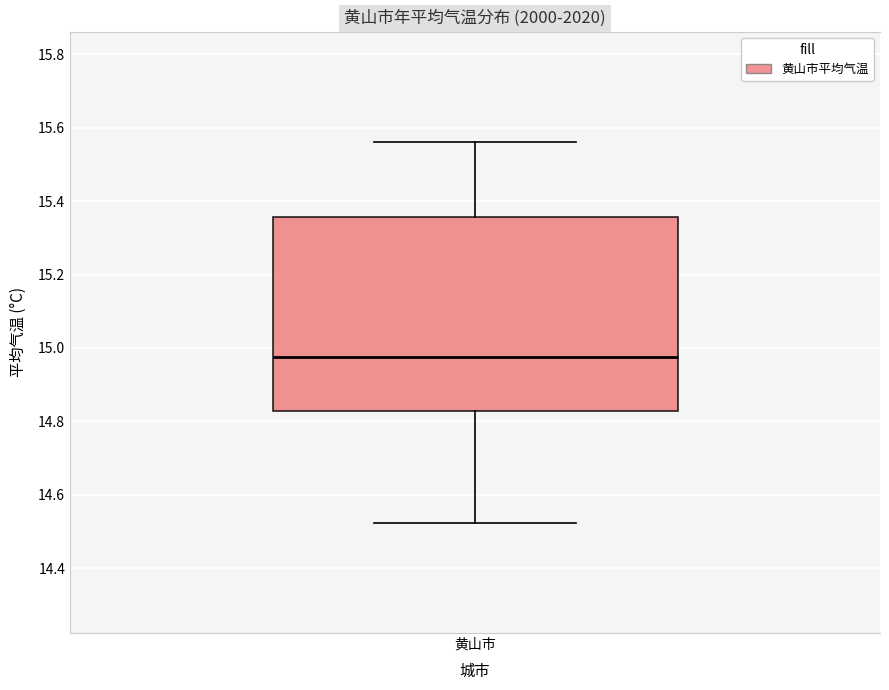

Where does the upper whisker of the box for 黄山市 end on the y-axis? The values are not printed on the chart, so give them approximately, as read against the axis.

15.56